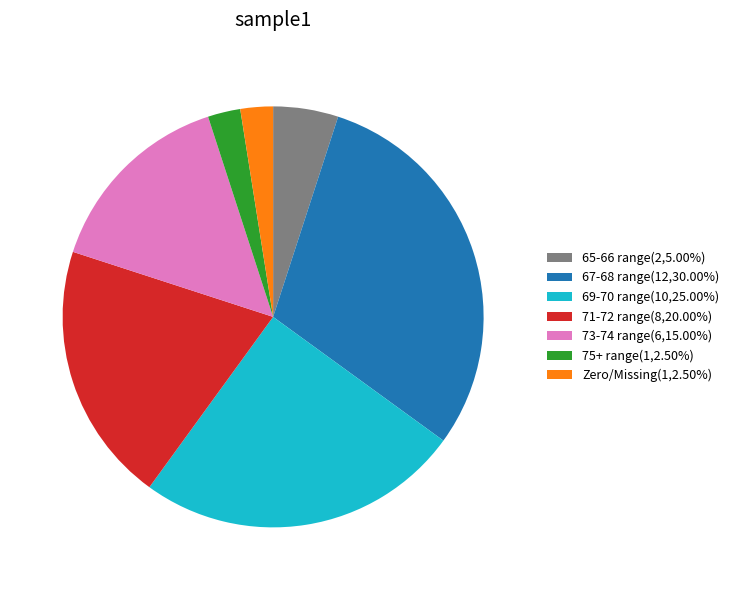

Approximately how many times larger is the value at 71-72 range(8,20.00%) compared to 67-68 range(12,30.00%)?

0.7